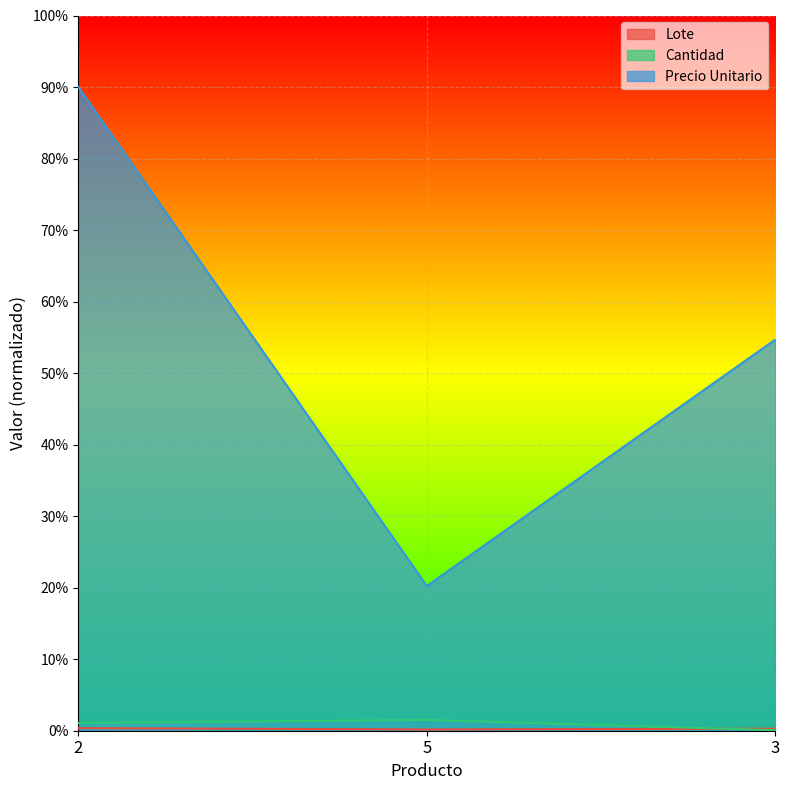

At which label does Precio Unitario first exceed 54?

2